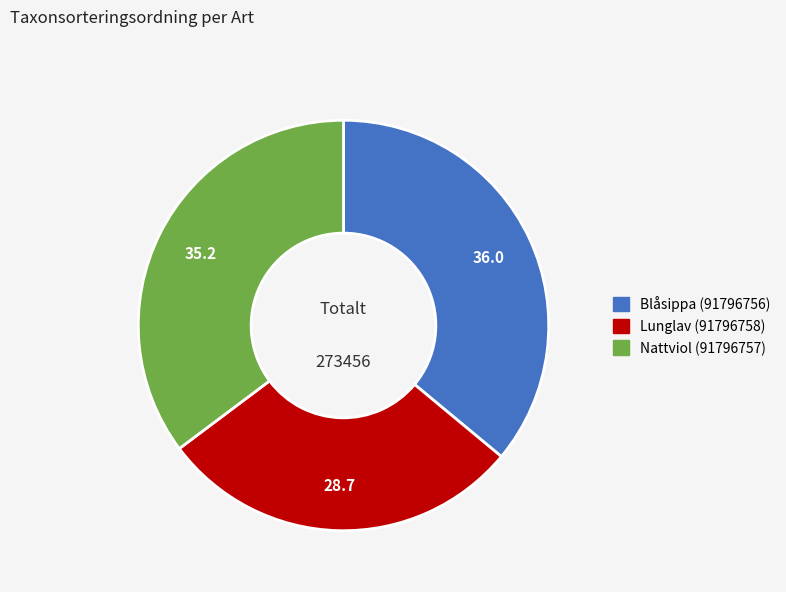

True or false: Blåsippa (91796756) accounts for 36% of the total.

True